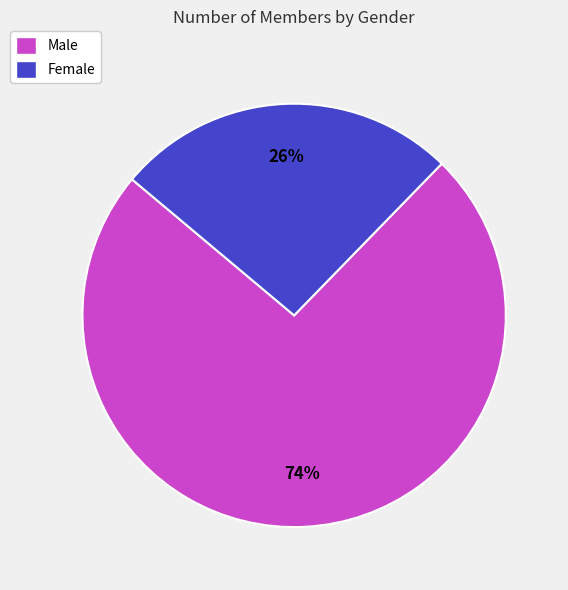

To the nearest percent, what is the combined percentage of Female and Male?

100%